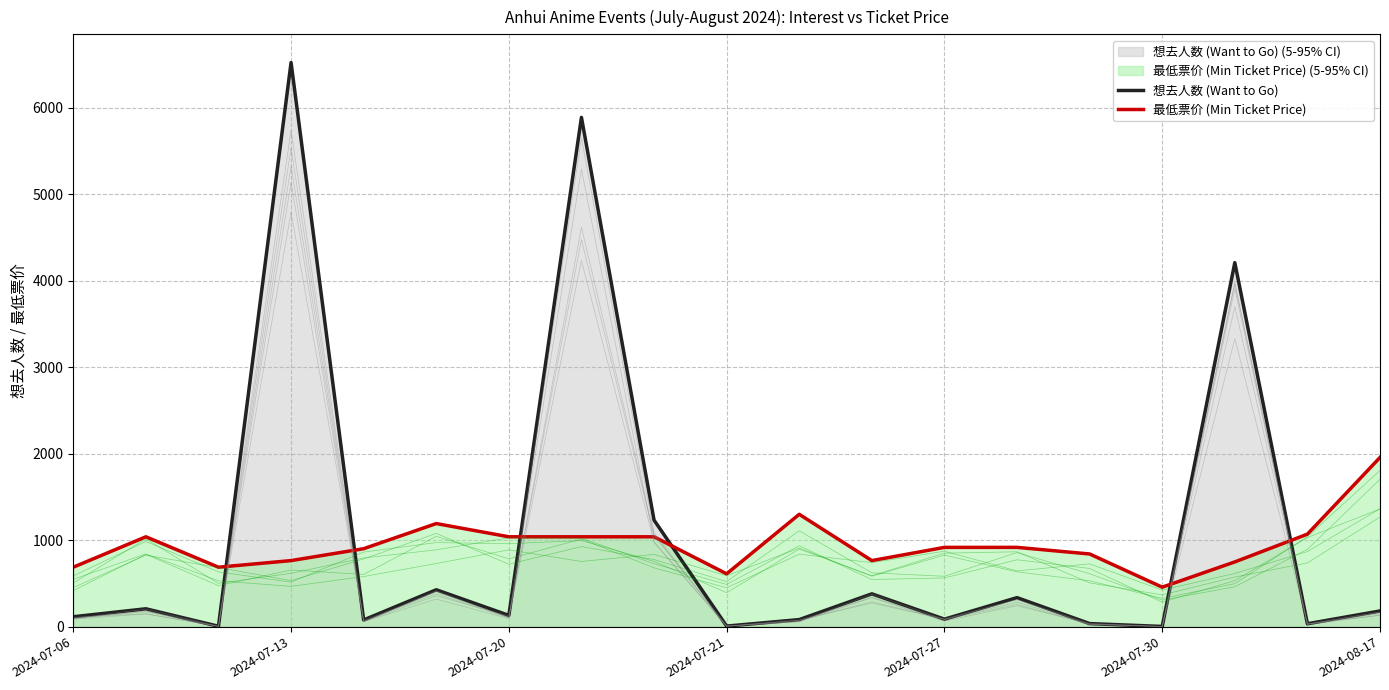

Reading left to right, what are all the values shown in this chart?

想去人数 (Want to Go): 115.0	207.0	5.0	6521.0	78.0	427.0	131.0	5887.0	1232.0	7.0	82.0	380.0	87.0	336.0	36.0	3.0	4208.0	34.0	182.0
最低票价 (Min Ticket Price): 687.8	1039.3	687.8	764.2	901.7	1192.1	1039.3	1039.3	1039.3	611.3	1299.1	764.2	917.0	917.0	840.6	457.0	748.9	1069.9	1956.3